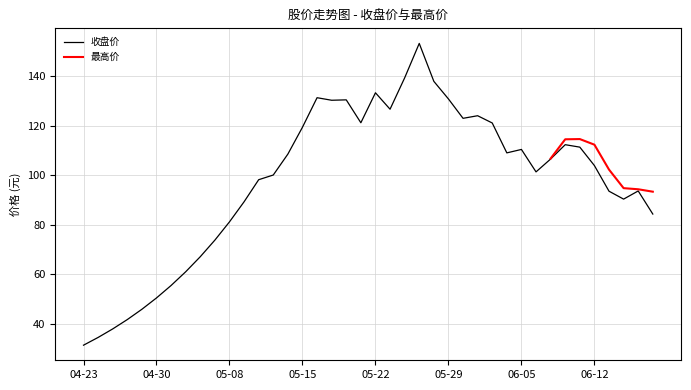

What is the sum of the values at 2015-05-06 and 2015-06-09?

173.5